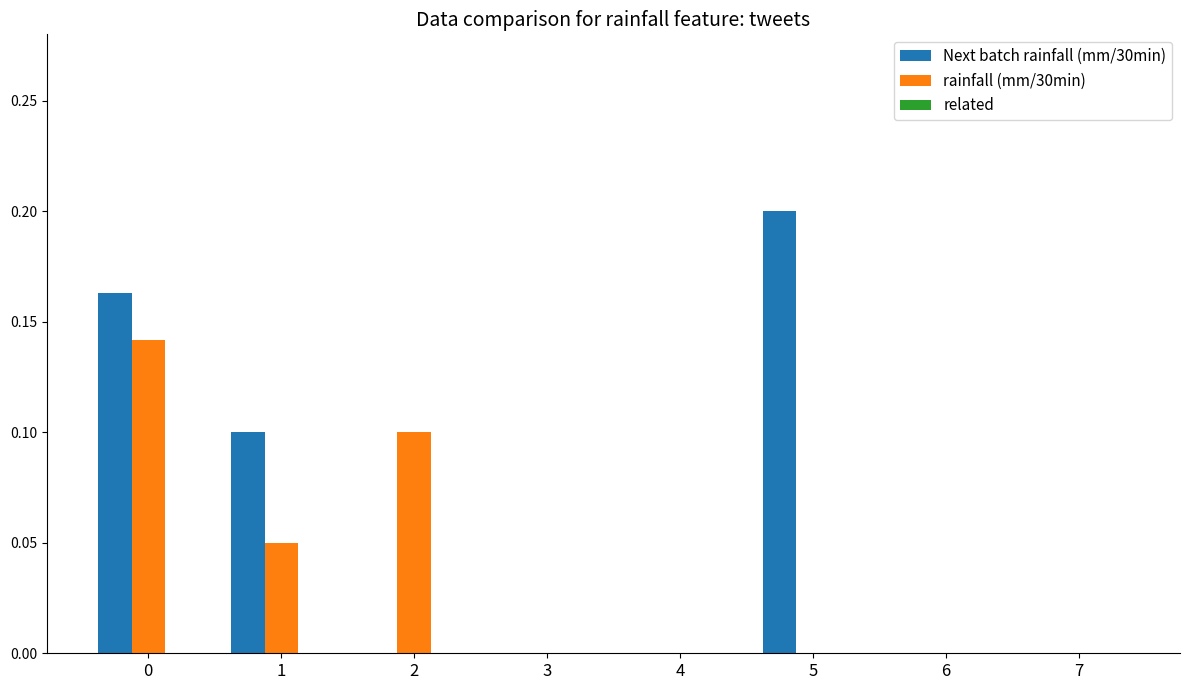

What is the spread (max minus min) of values at 0?

0.0